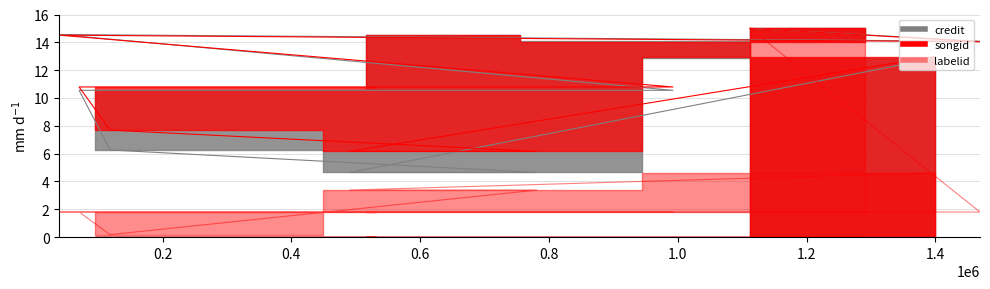

True or false: credit has a value of 14.6 at 39787.

True